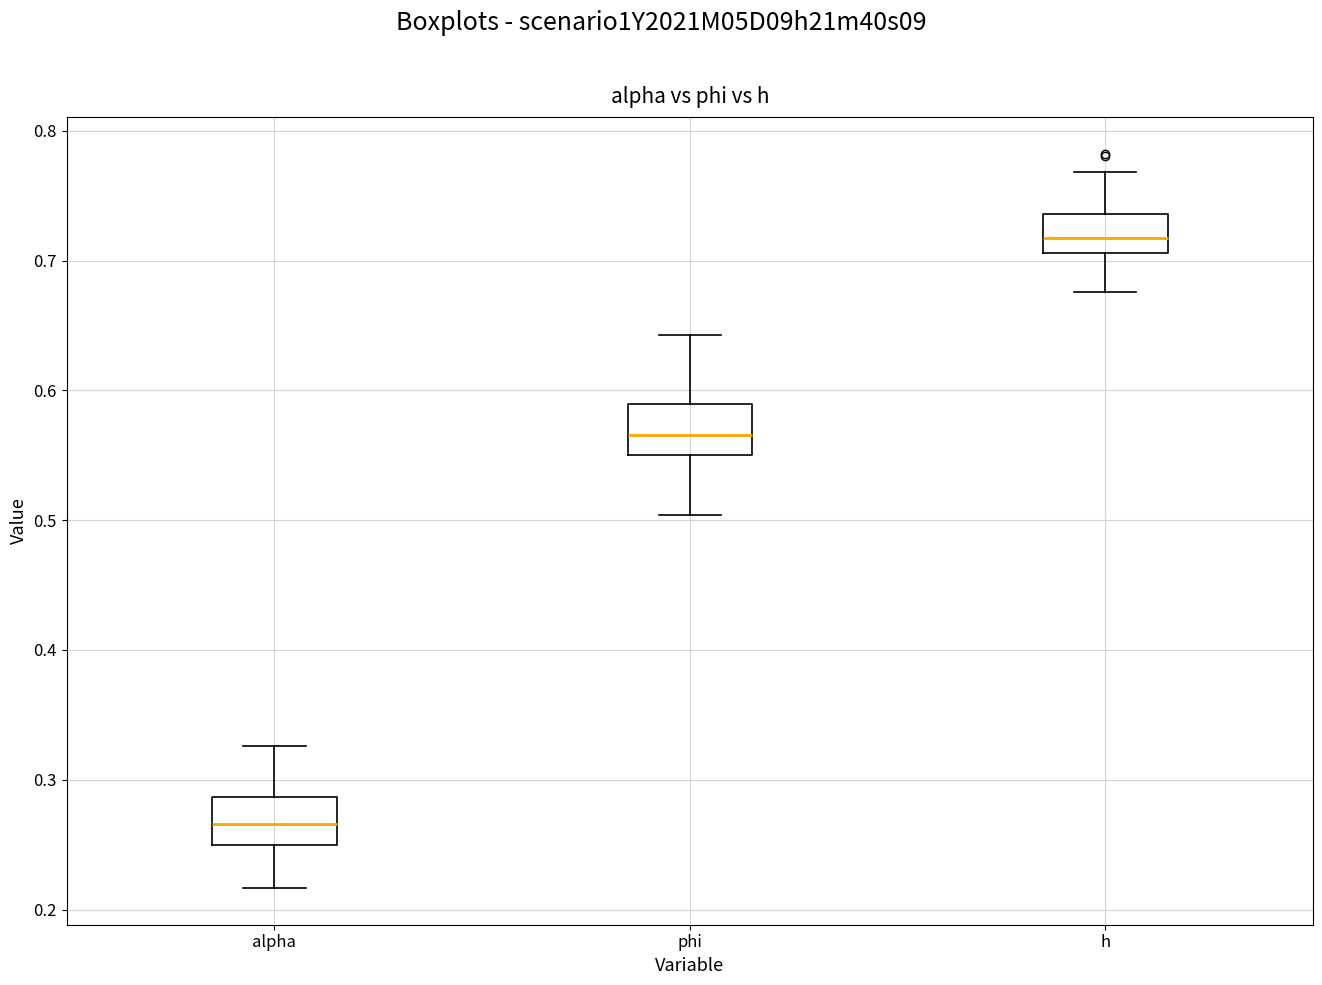

Where is the lower edge of the box for h on the y-axis? The values are not printed on the chart, so give them approximately, as read against the axis.

0.71